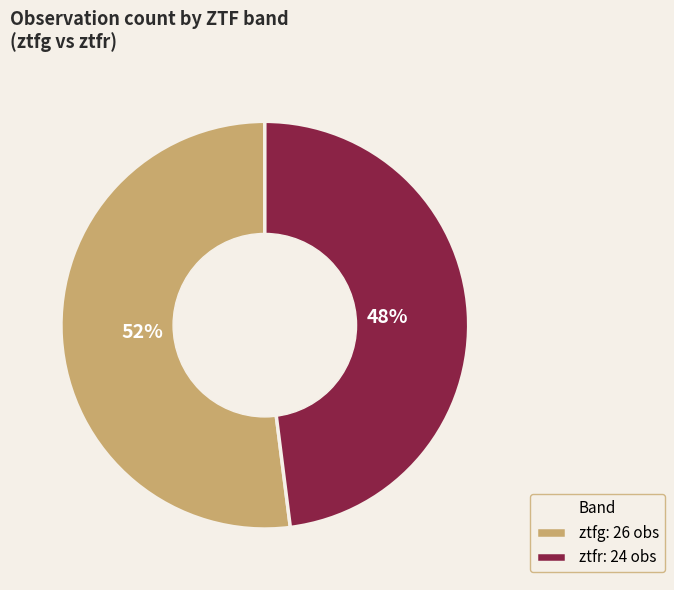

Does any single category account for the majority?

Yes